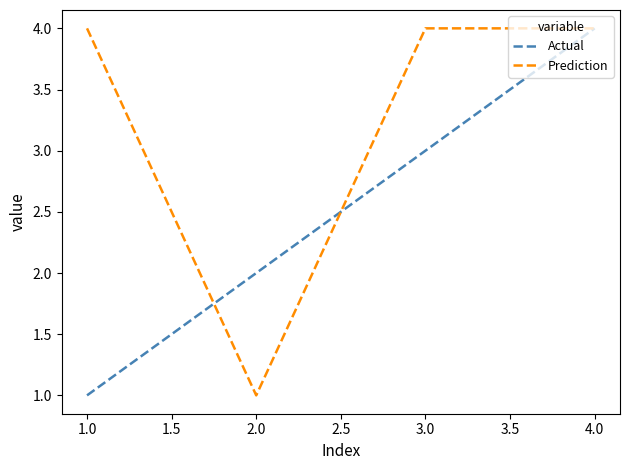

The Actual series shows 2 at 3.0. True or false?

False